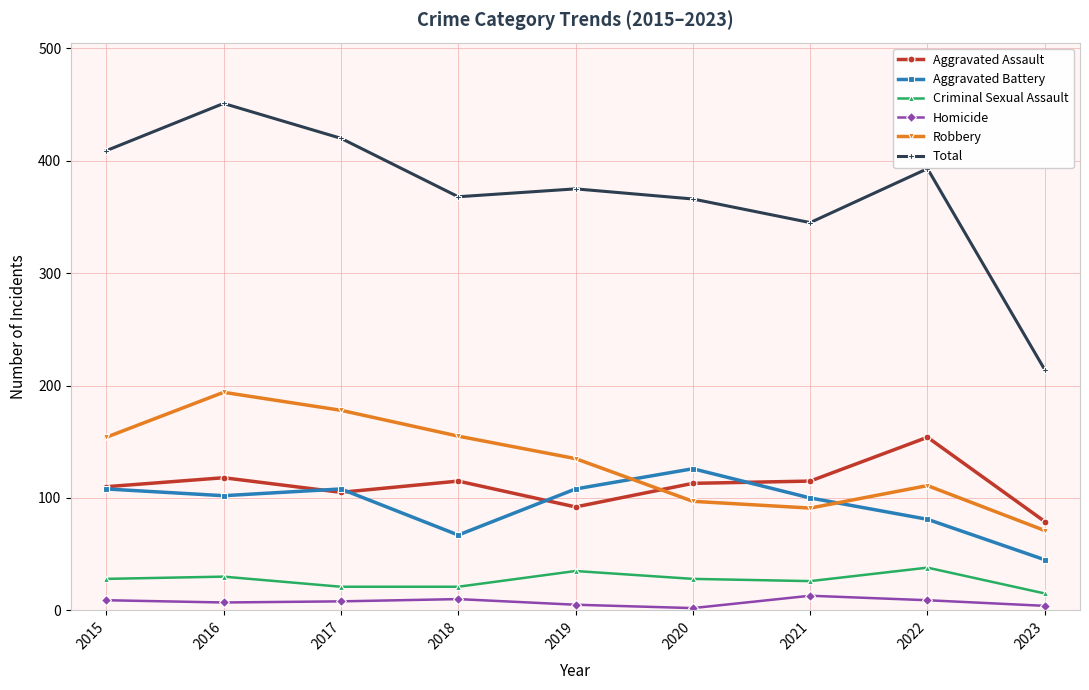

Is the value of Total at 2019 greater than the value of Homicide at 2016?

Yes